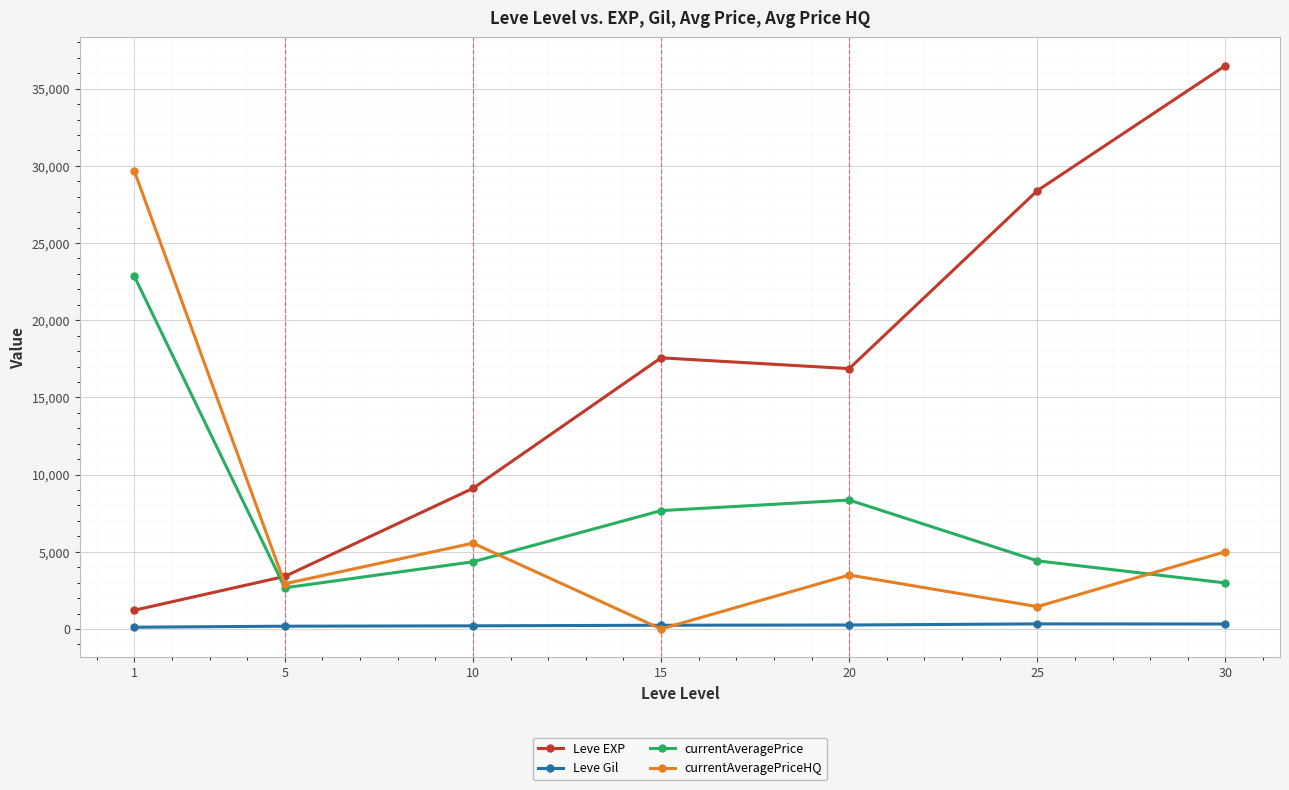

At which label does Leve Gil first exceed 241?

15